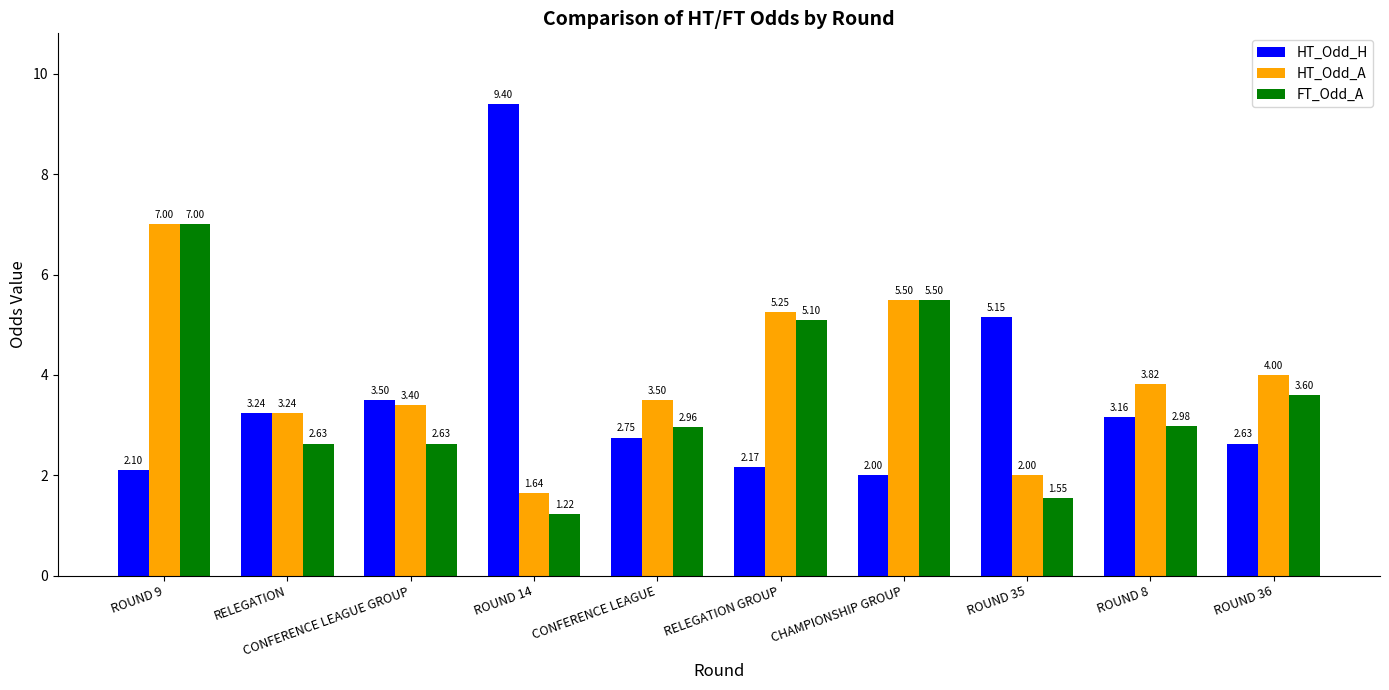

What is the label of the 1st bar from the right?

ROUND 36